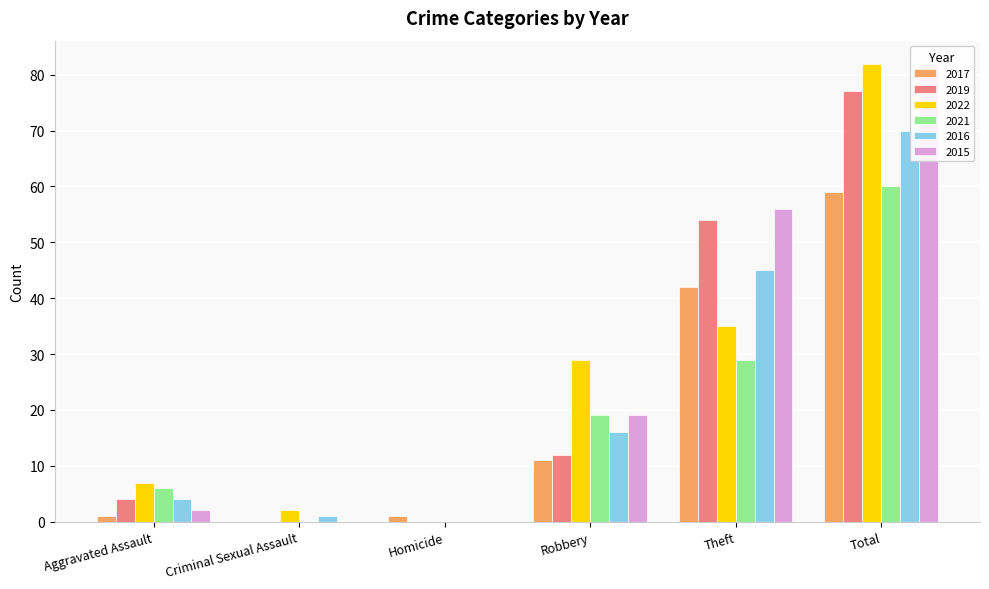

At which label is 2022 closest to 41?

Theft